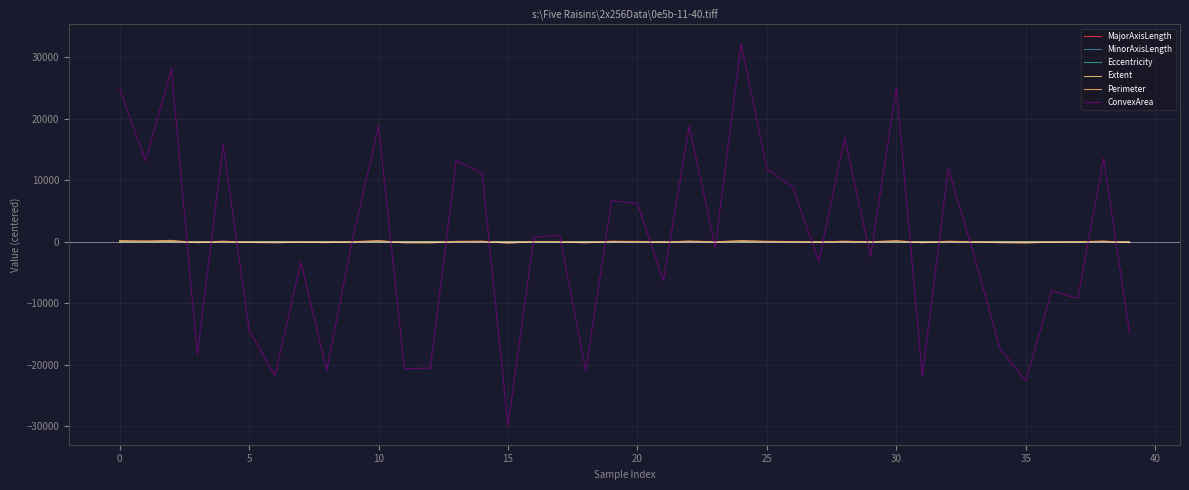

Does the chart display data point markers on the line(s)?

No